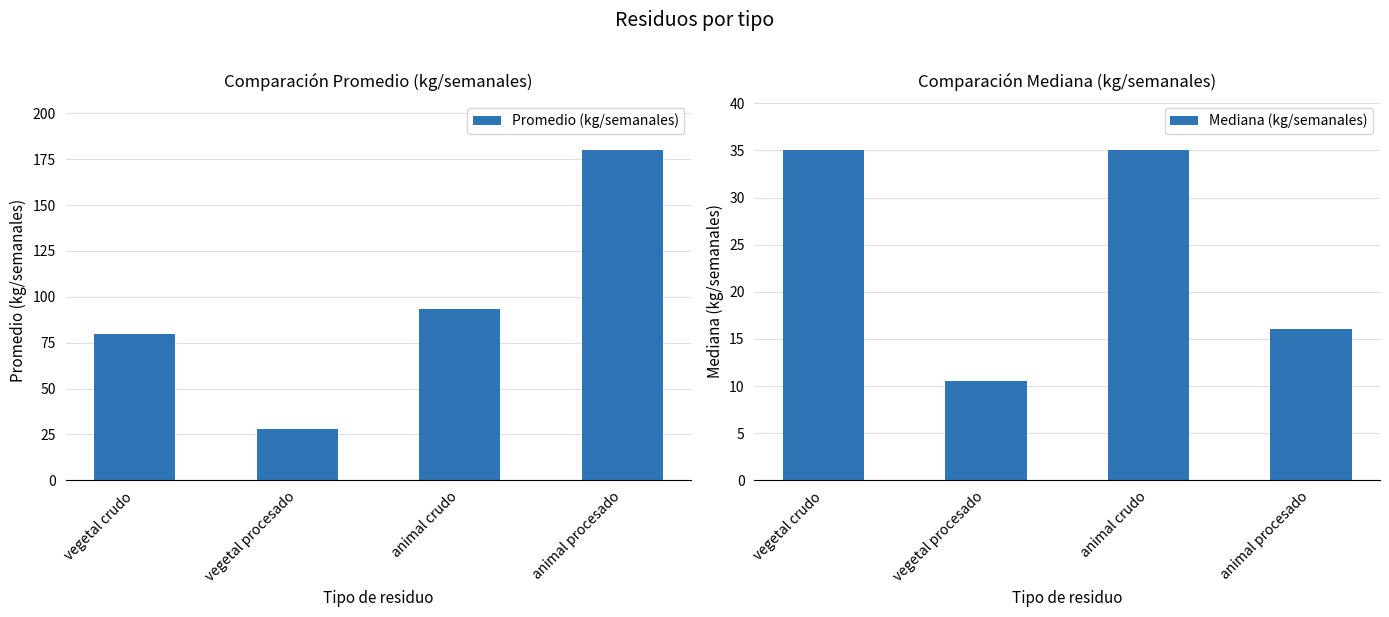

How many distinct data groups are displayed?

2